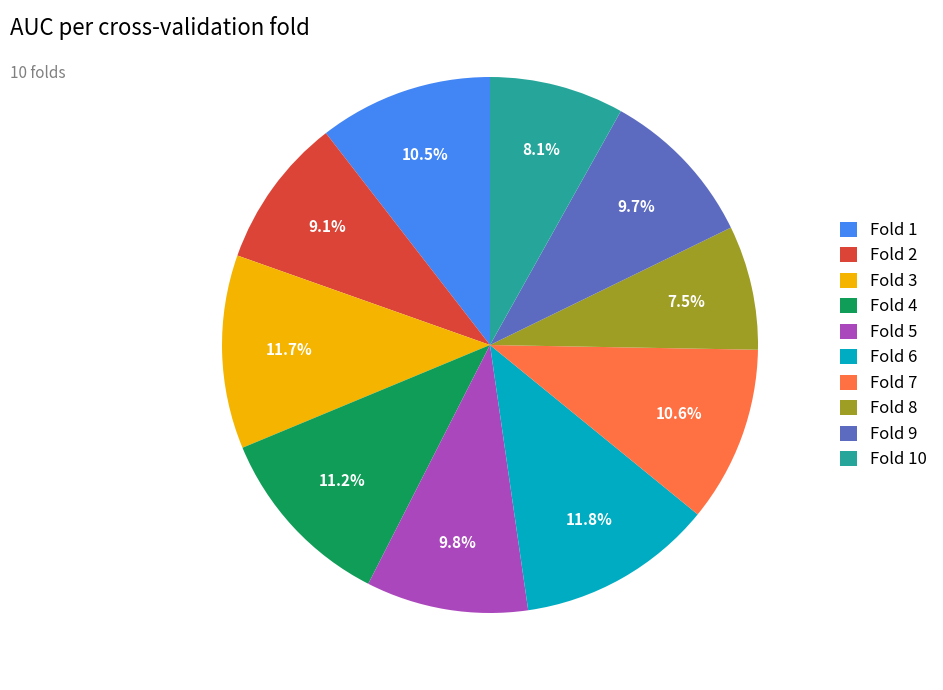

Is Fold 10 the majority of the pie?

No